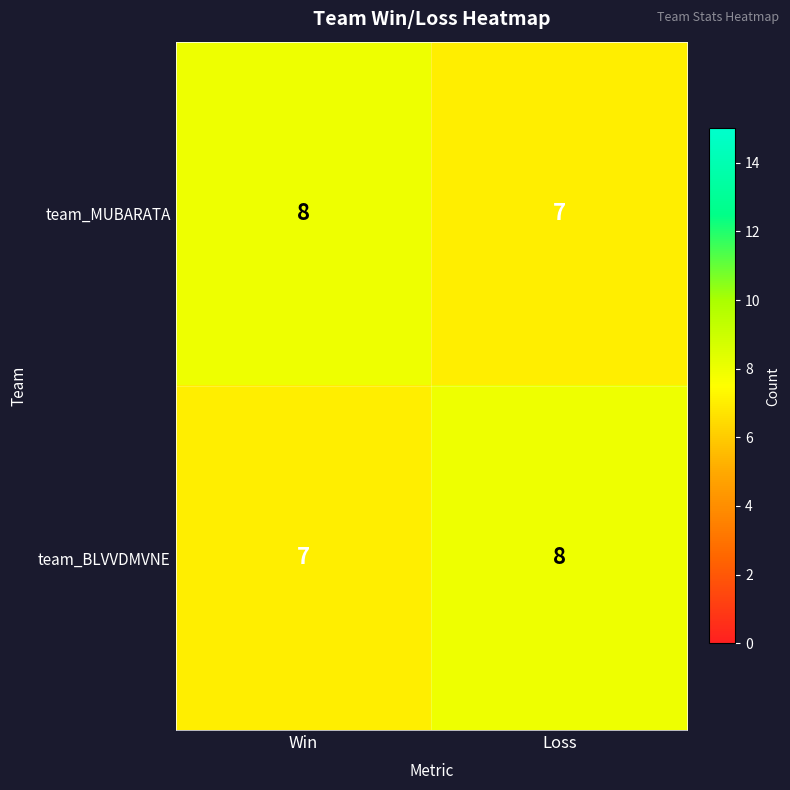

Rank the categories by team_BLVVDMVNE value from lowest to highest.

Win, Loss